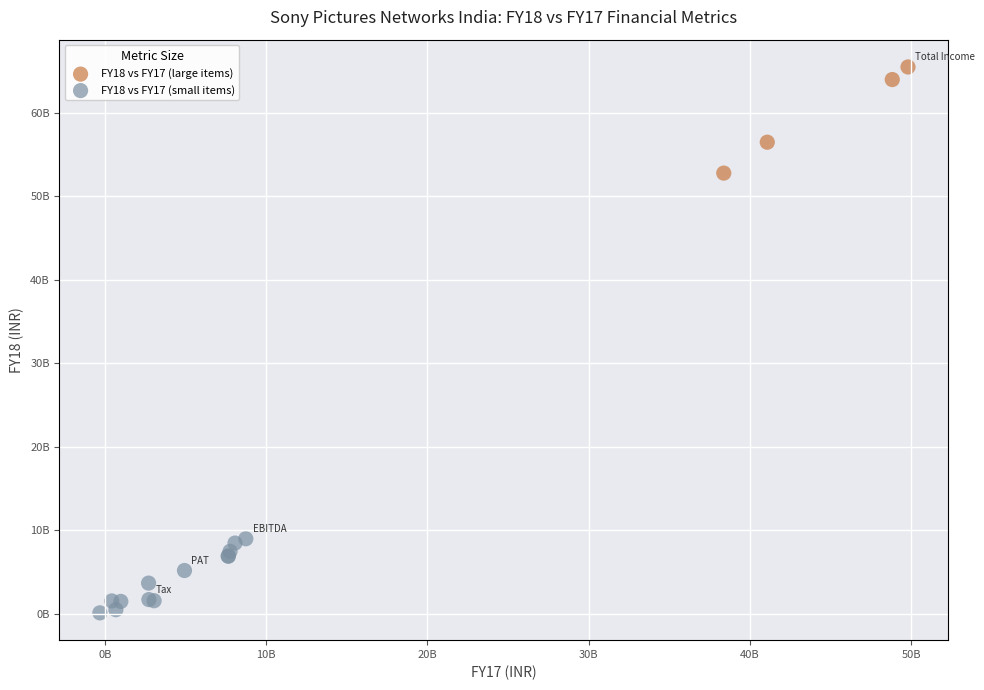

Which series reaches the maximum Y coordinate?

FY18 vs FY17 (large items)